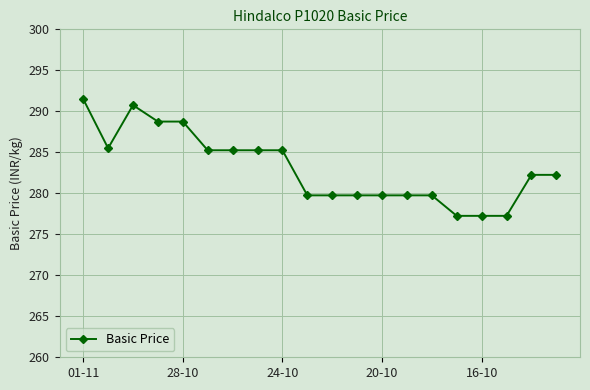

What is the sum of all values?

5661.0